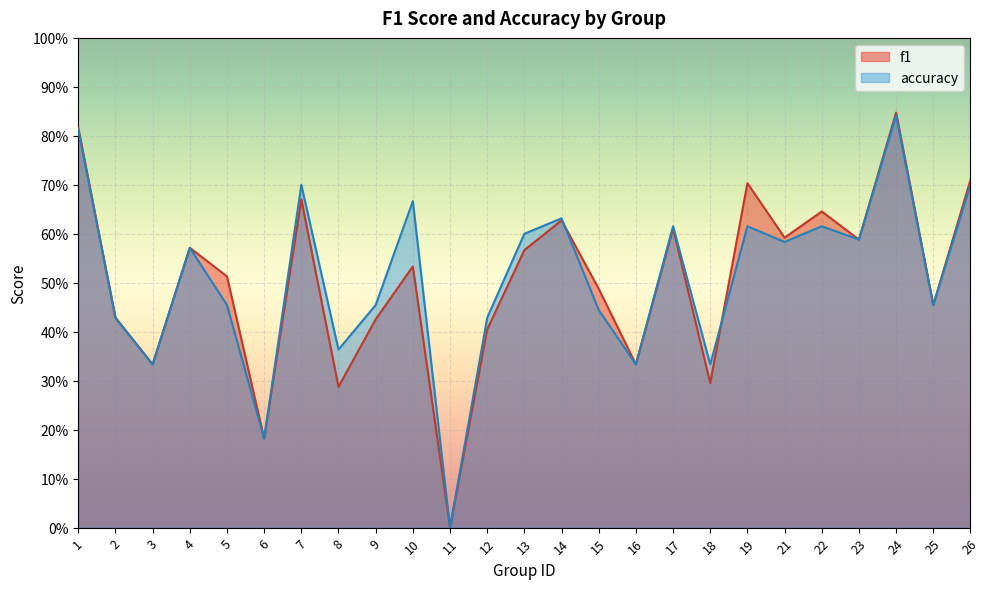

What is the sum of the accuracy values at 3 and 14?

1.0